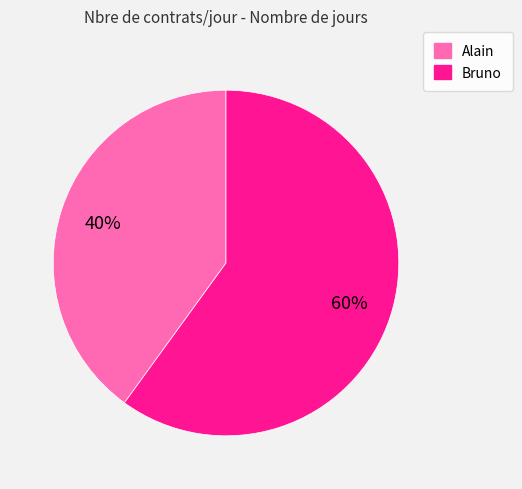

Which category has the smallest portion of the pie?

Alain